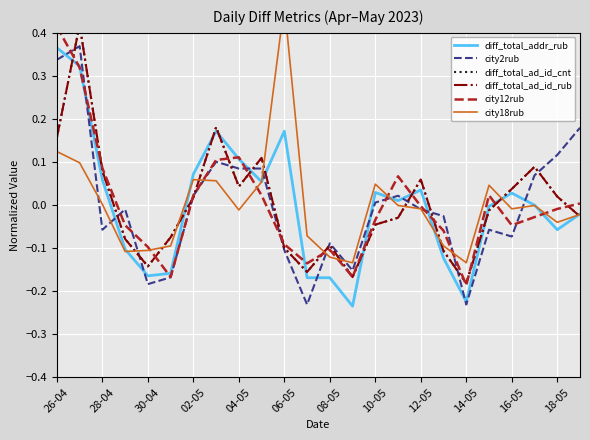

True or false: city2rub has a value of -0.1 at 06-05.

True